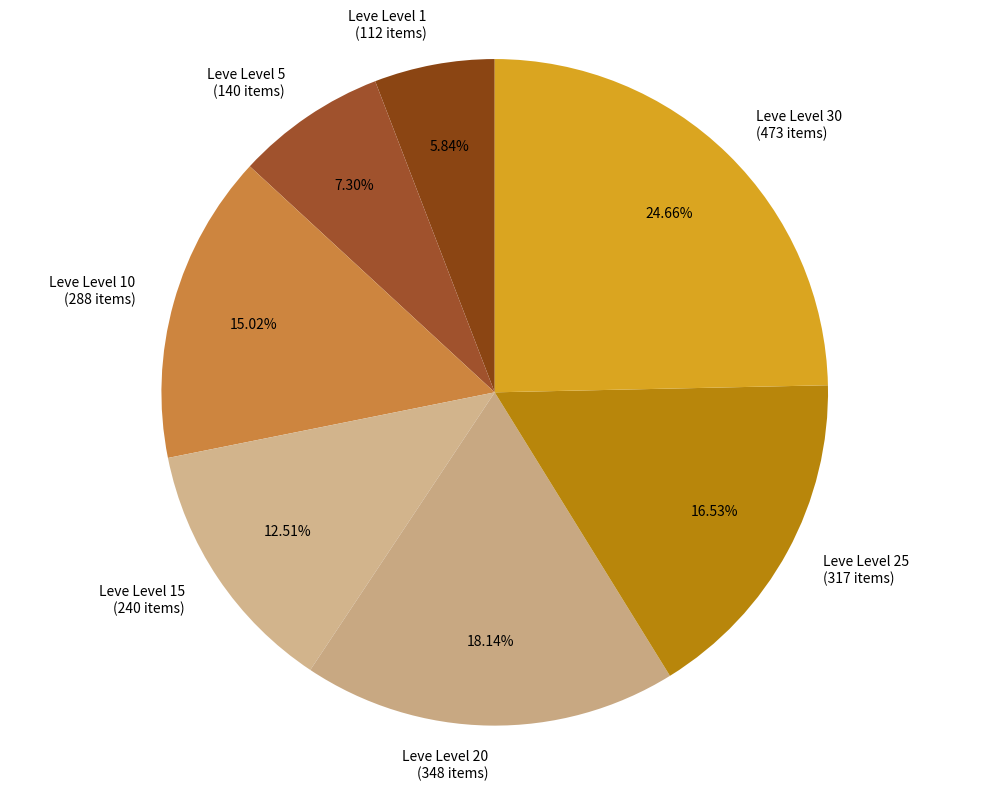

Which category has the smallest portion of the pie?

Leve Level 1 (112 items)